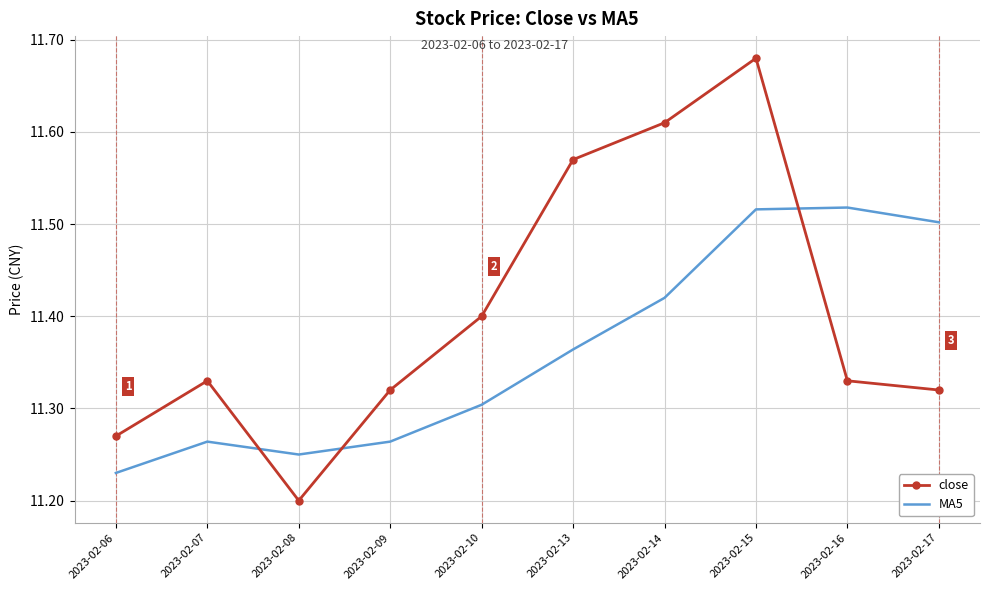

Where do close and MA5 first cross each other?

2023-02-07 and 2023-02-08